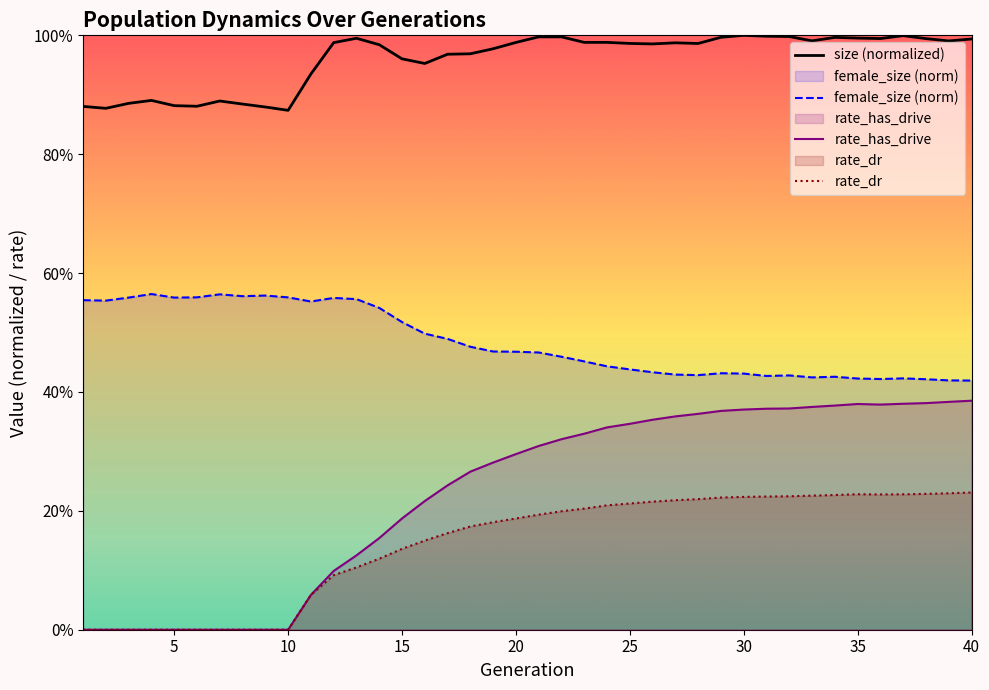

Which has a higher value, 5 or 39?

39